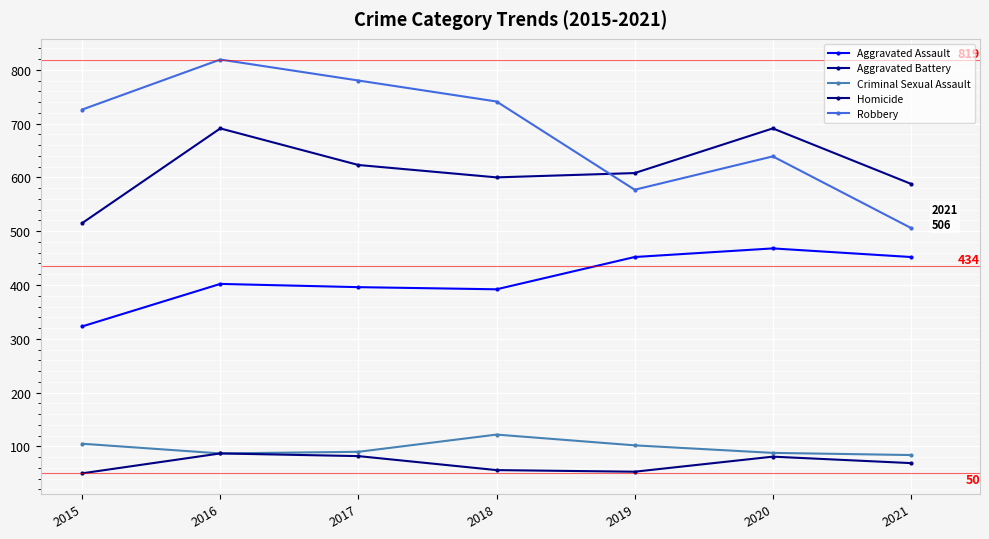

What is the maximum value for Criminal Sexual Assault?

122